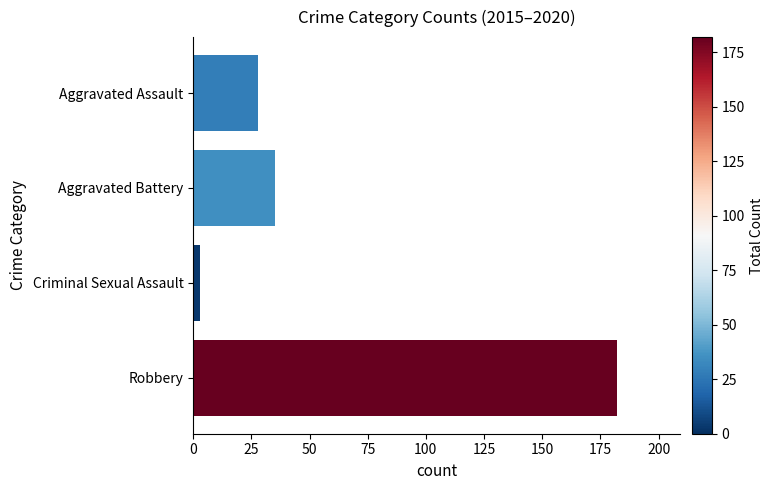

List the labels in order of value, smallest first.

Criminal Sexual Assault, Aggravated Assault, Aggravated Battery, Robbery